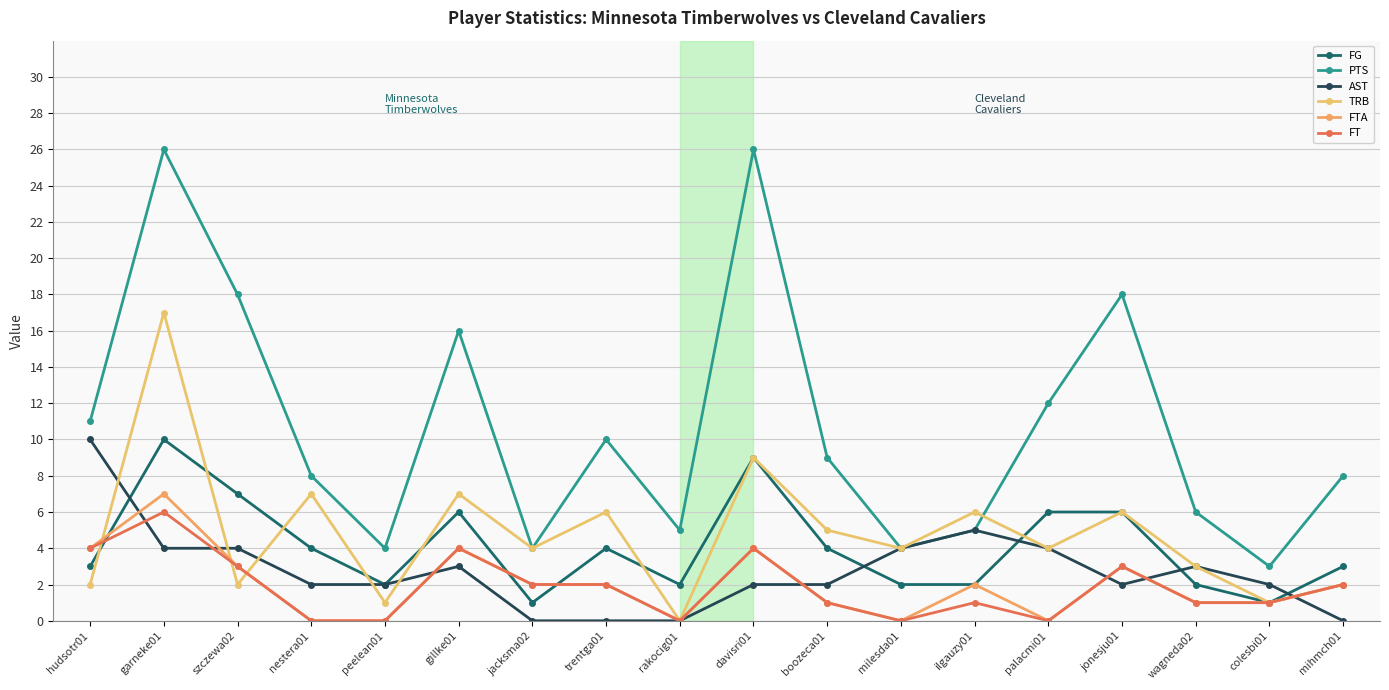

Reading left to right, transcribe all the data shown in this chart.

FG: hudsotr01=3	garneke01=10	szczewa02=7	nestera01=4	peelean01=2	gillke01=6	jacksma02=1	trentga01=4	rakocig01=2	davisri01=9	boozeca01=4	milesda01=2	ilgauzy01=2	palacmi01=6	jonesju01=6	wagneda02=2	colesbi01=1	mihmch01=3
PTS: hudsotr01=11	garneke01=26	szczewa02=18	nestera01=8	peelean01=4	gillke01=16	jacksma02=4	trentga01=10	rakocig01=5	davisri01=26	boozeca01=9	milesda01=4	ilgauzy01=5	palacmi01=12	jonesju01=18	wagneda02=6	colesbi01=3	mihmch01=8
AST: hudsotr01=10	garneke01=4	szczewa02=4	nestera01=2	peelean01=2	gillke01=3	jacksma02=0	trentga01=0	rakocig01=0	davisri01=2	boozeca01=2	milesda01=4	ilgauzy01=5	palacmi01=4	jonesju01=2	wagneda02=3	colesbi01=2	mihmch01=0
TRB: hudsotr01=2	garneke01=17	szczewa02=2	nestera01=7	peelean01=1	gillke01=7	jacksma02=4	trentga01=6	rakocig01=0	davisri01=9	boozeca01=5	milesda01=4	ilgauzy01=6	palacmi01=4	jonesju01=6	wagneda02=3	colesbi01=1	mihmch01=2
FTA: hudsotr01=4	garneke01=7	szczewa02=3	nestera01=0	peelean01=0	gillke01=4	jacksma02=2	trentga01=2	rakocig01=0	davisri01=4	boozeca01=1	milesda01=0	ilgauzy01=2	palacmi01=0	jonesju01=3	wagneda02=1	colesbi01=1	mihmch01=2
FT: hudsotr01=4	garneke01=6	szczewa02=3	nestera01=0	peelean01=0	gillke01=4	jacksma02=2	trentga01=2	rakocig01=0	davisri01=4	boozeca01=1	milesda01=0	ilgauzy01=1	palacmi01=0	jonesju01=3	wagneda02=1	colesbi01=1	mihmch01=2